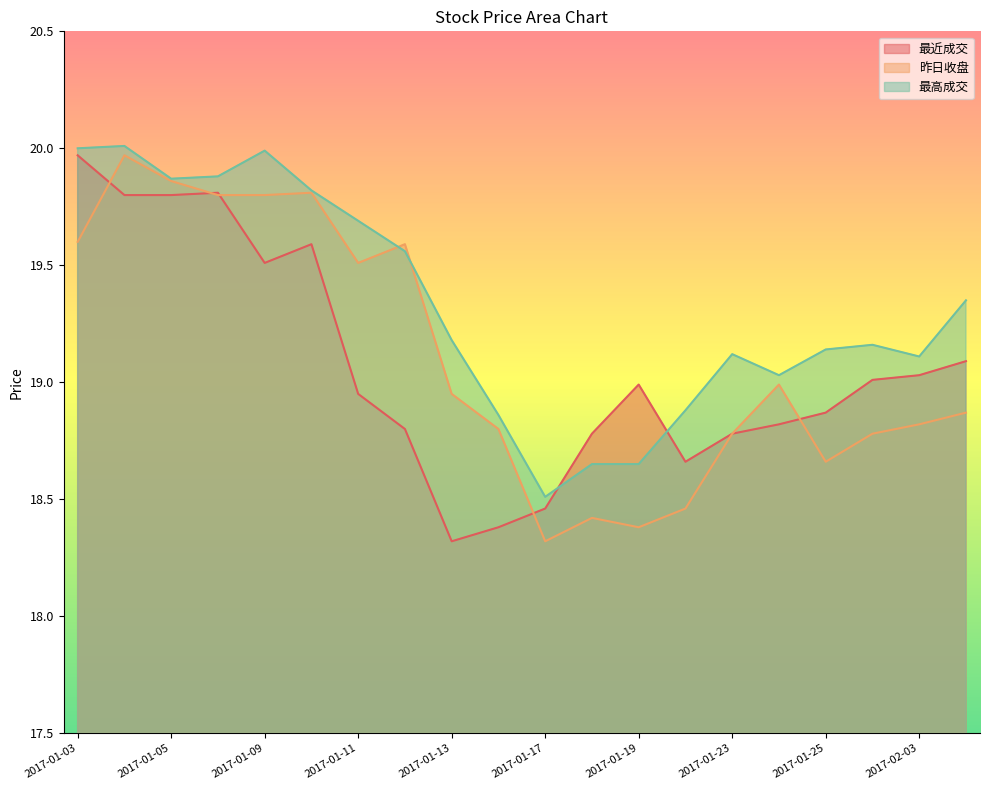

Between 2017-01-04 and 2017-01-23, which is larger?

2017-01-04